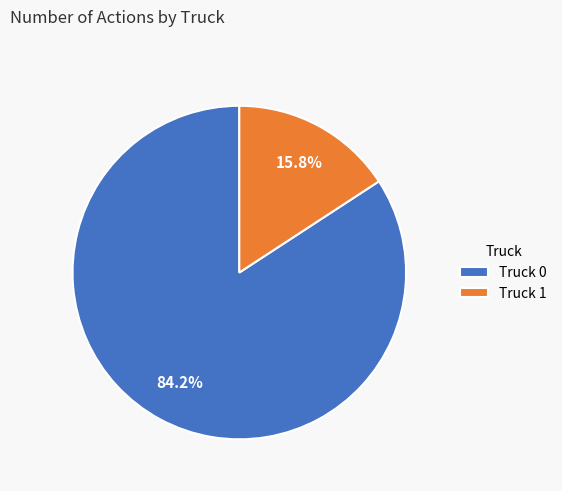

Does Truck 1 account for over 50% of the chart?

No